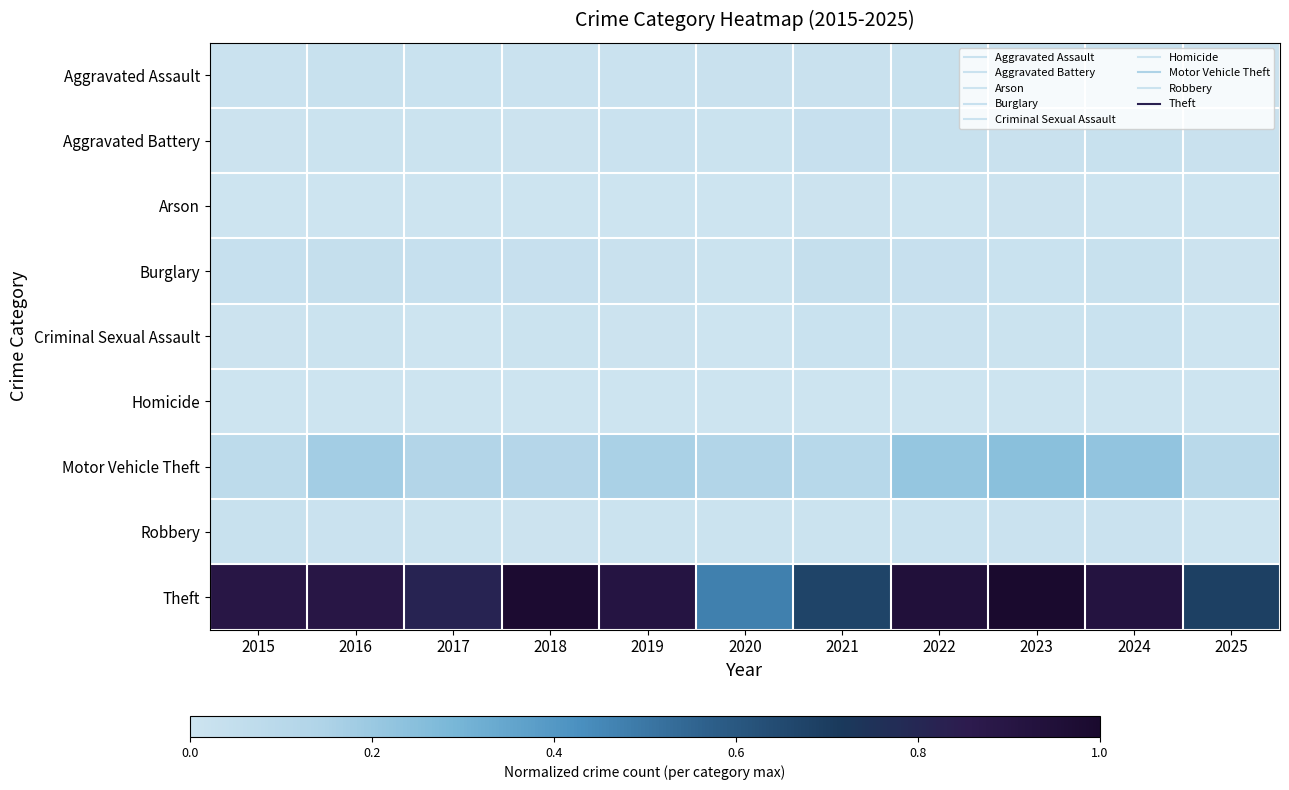

Reading right to left, extract all data points from this chart.

Aggravated Assault: 2025=0.0	2024=0.0	2023=0.0	2022=0.0	2021=0.0	2020=0.0	2019=0.0	2018=0.0	2017=0.0	2016=0.0	2015=0.0
Aggravated Battery: 2025=0.0	2024=0.0	2023=0.0	2022=0.0	2021=0.0	2020=0.0	2019=0.0	2018=0.0	2017=0.0	2016=0.0	2015=0.0
Arson: 2025=0.0	2024=0.0	2023=0.0	2022=0.0	2021=0.0	2020=0.0	2019=0.0	2018=0.0	2017=0.0	2016=0.0	2015=0.0
Burglary: 2025=0.0	2024=0.0	2023=0.0	2022=0.0	2021=0.0	2020=0.0	2019=0.0	2018=0.0	2017=0.0	2016=0.0	2015=0.0
Criminal Sexual Assault: 2025=0.0	2024=0.0	2023=0.0	2022=0.0	2021=0.0	2020=0.0	2019=0.0	2018=0.0	2017=0.0	2016=0.0	2015=0.0
Homicide: 2025=0.0	2024=0.0	2023=0.0	2022=0.0	2021=0.0	2020=0.0	2019=0.0	2018=0.0	2017=0.0	2016=0.0	2015=0.0
Motor Vehicle Theft: 2025=0.1	2024=0.2	2023=0.2	2022=0.2	2021=0.1	2020=0.1	2019=0.2	2018=0.1	2017=0.1	2016=0.2	2015=0.1
Robbery: 2025=0.0	2024=0.0	2023=0.0	2022=0.0	2021=0.0	2020=0.0	2019=0.0	2018=0.0	2017=0.0	2016=0.0	2015=0.0
Theft: 2025=0.7	2024=0.9	2023=1.0	2022=0.9	2021=0.7	2020=0.5	2019=0.9	2018=1.0	2017=0.8	2016=0.9	2015=0.9